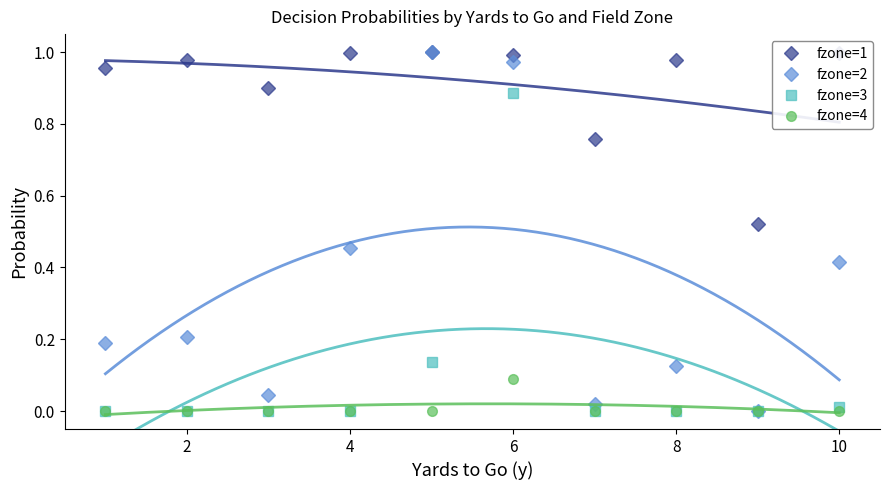

True or false: fzone=2 has a value of 0.2 at 2.

True